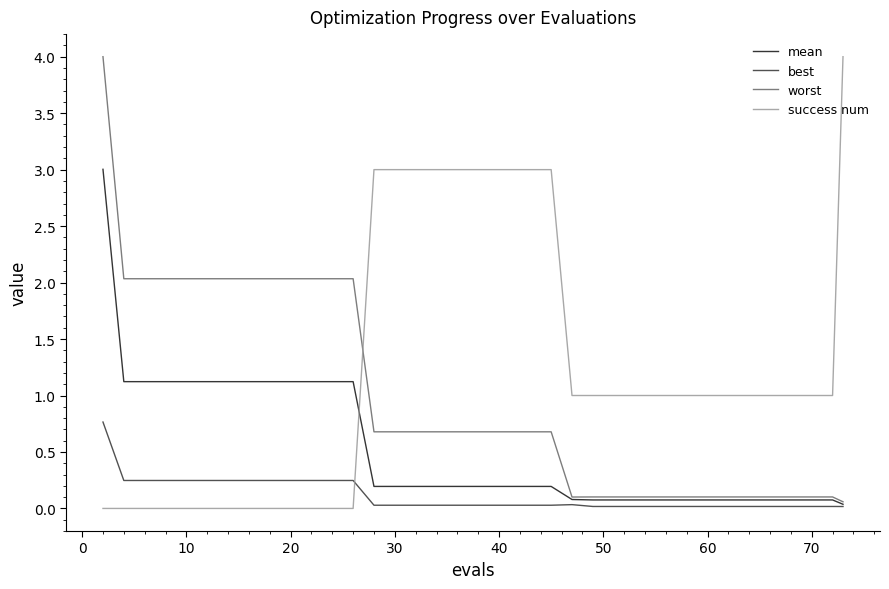

What is the highest value of the success num series?

4.0